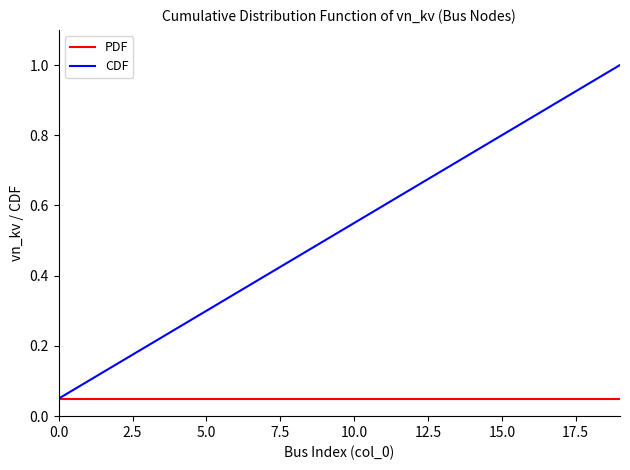

Does the chart have visible grid lines?

No